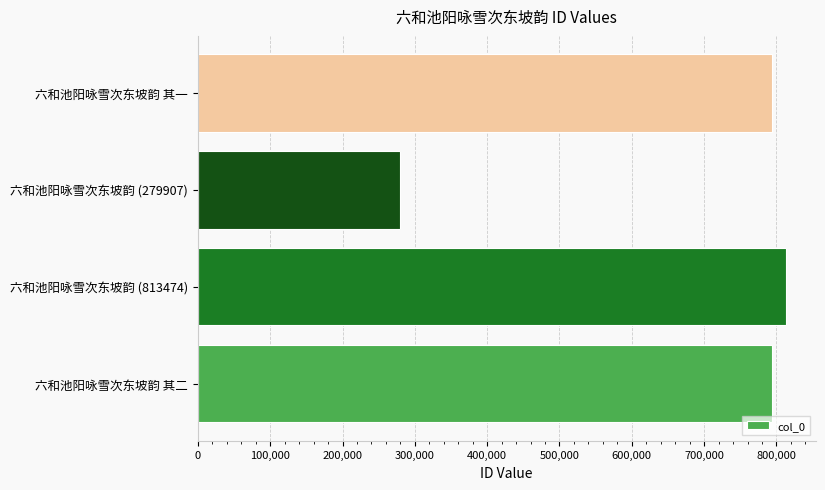

What is the change in value from 六和池阳咏雪次东坡韵 (813474) to 六和池阳咏雪次东坡韵 其一?

-19534